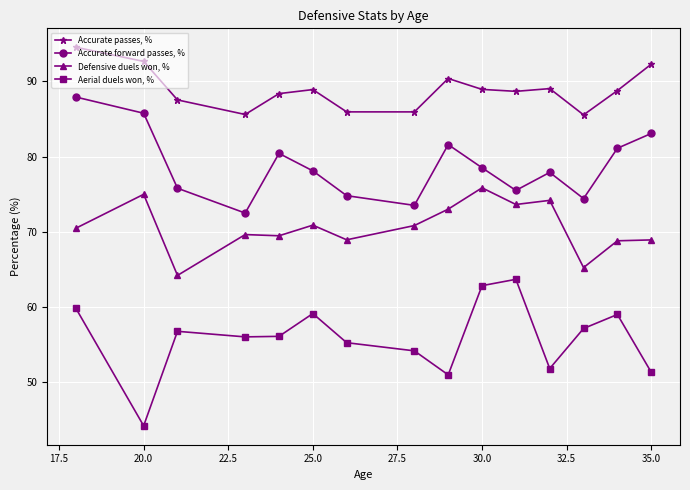

How many interior local peaks does the Accurate passes, % series have?

3